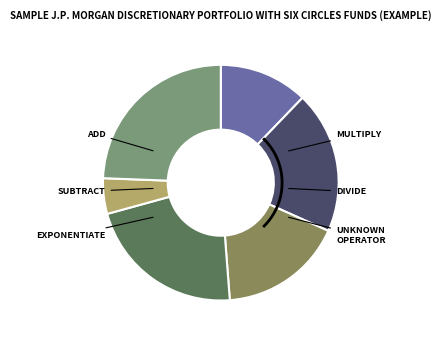

Is there any slice that represents more than half of the pie?

No